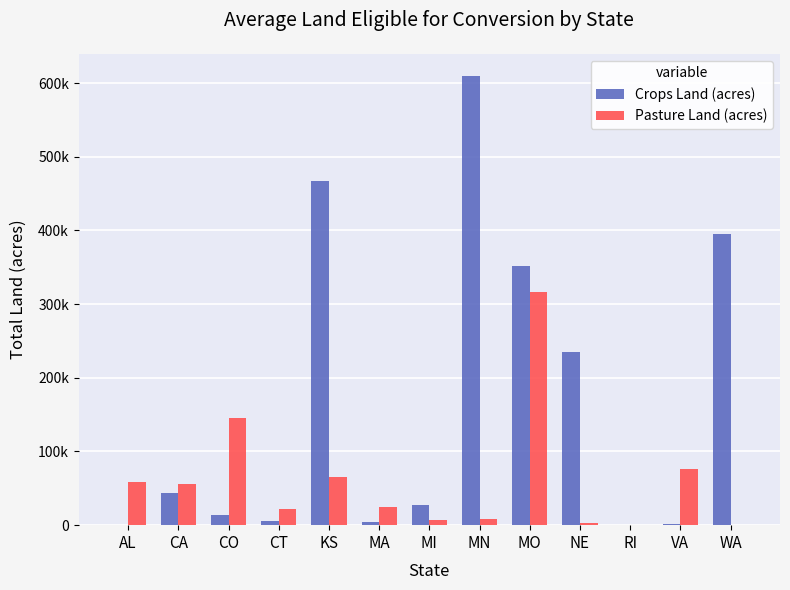

What are all the series names shown in the legend?

Crops Land (acres), Pasture Land (acres)